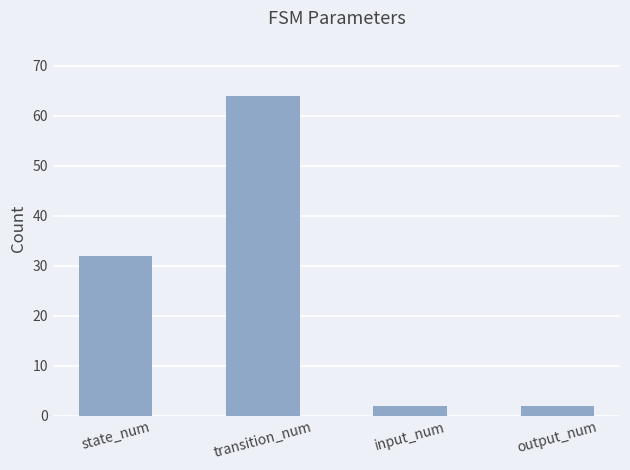

What is the label of the 4th bar from the left?

output_num